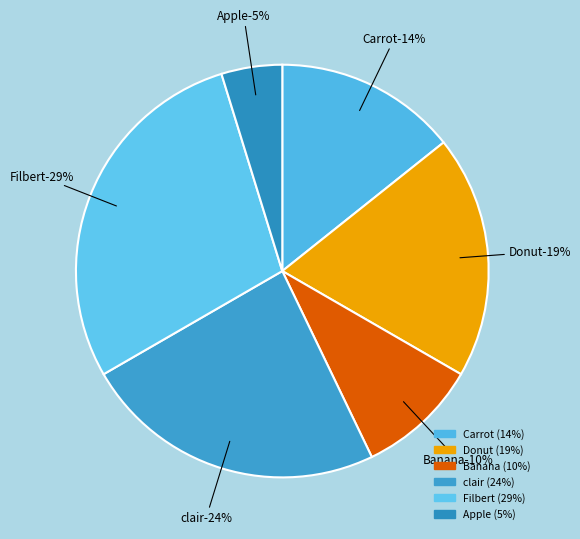

Is Carrot the majority of the pie?

No